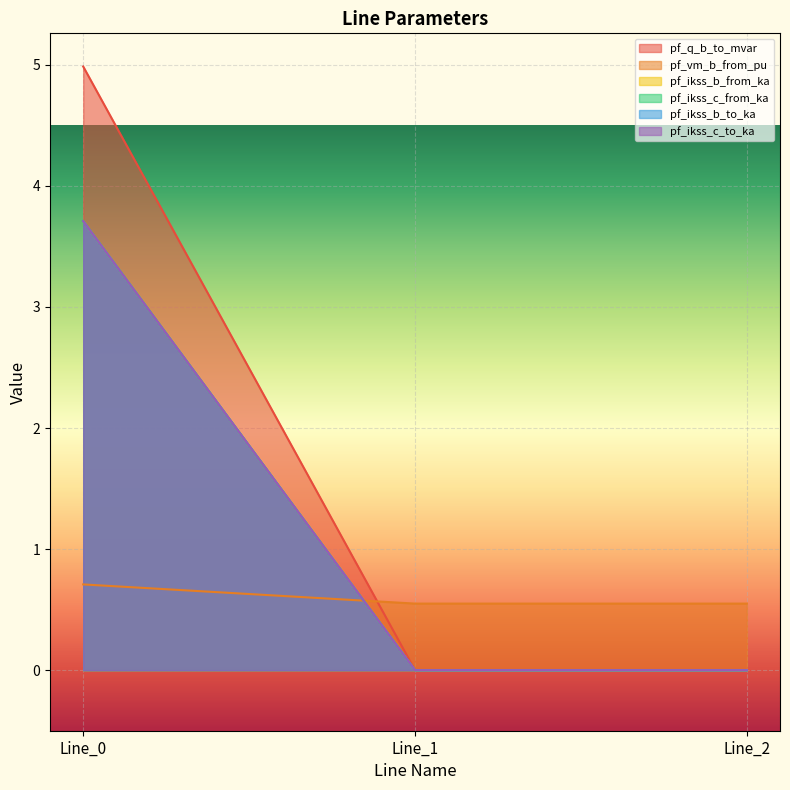

How many data points in pf_ikss_b_to_ka are above 0?

1